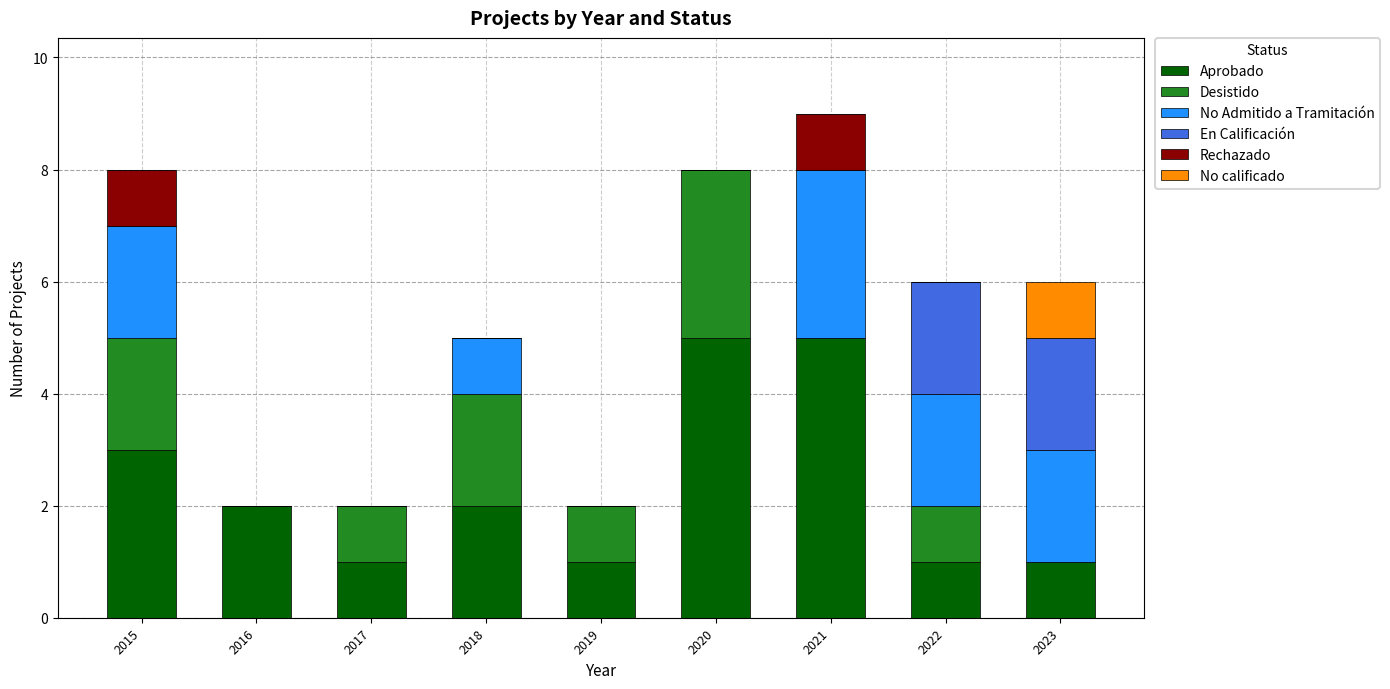

The Aprobado series shows 1 at 2022. True or false?

True